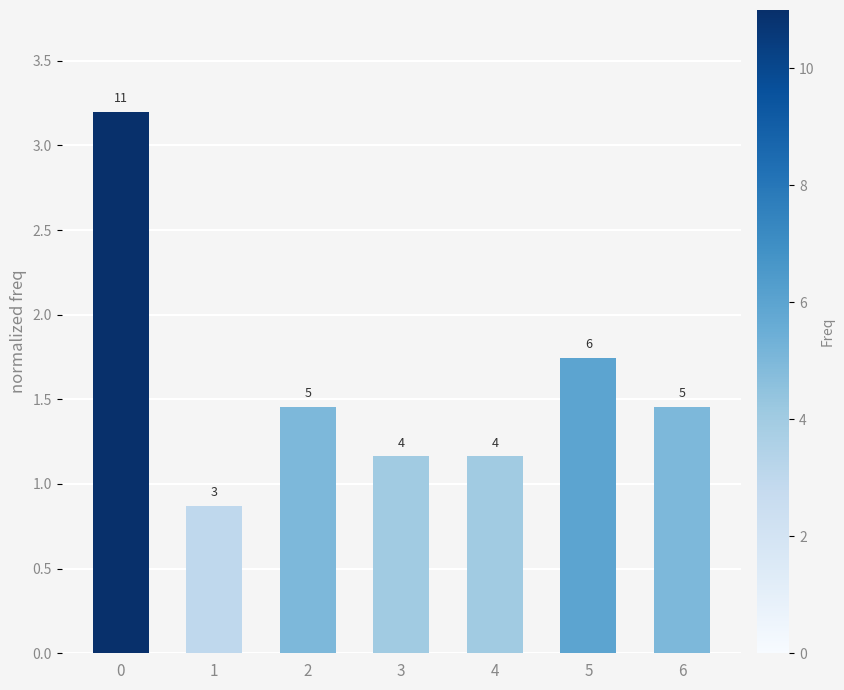

How many bars are there in total?

7